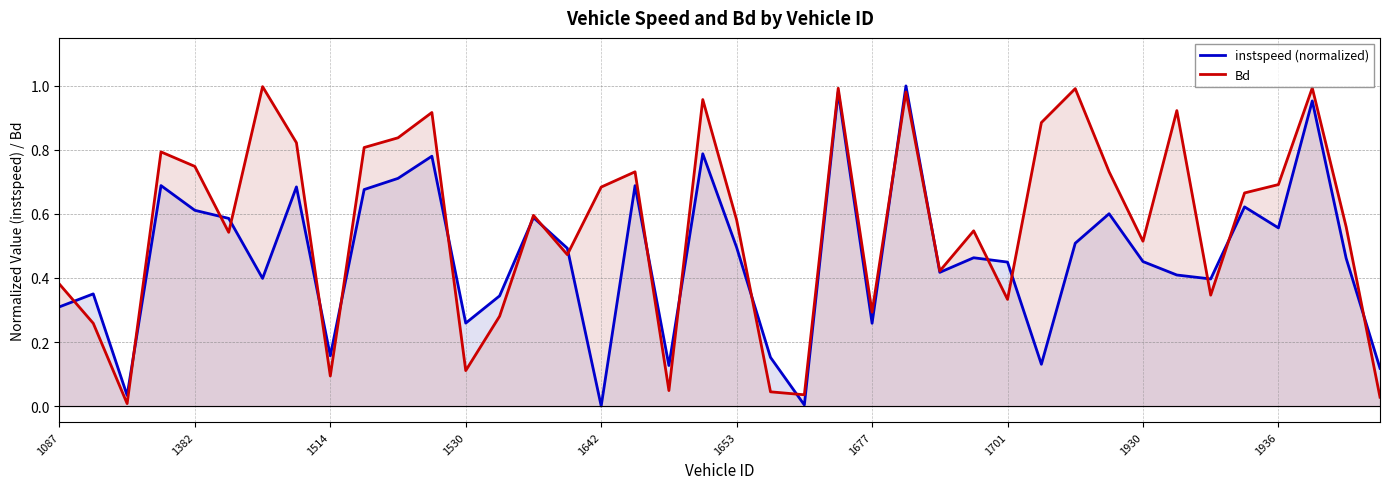

Which series has the largest total across all categories?

Bd